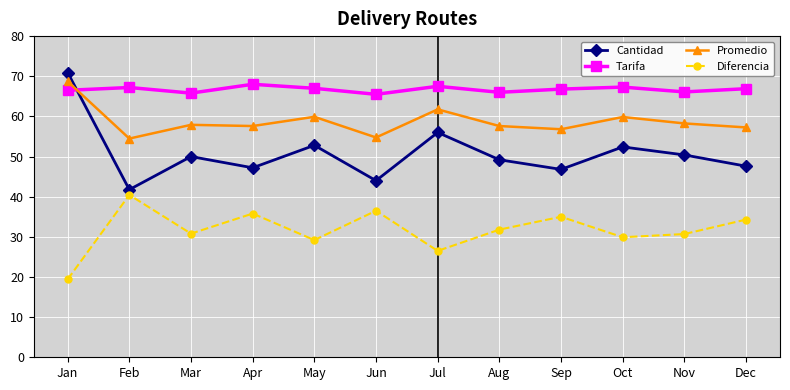

At how many categories does at least one series exceed 64?

12